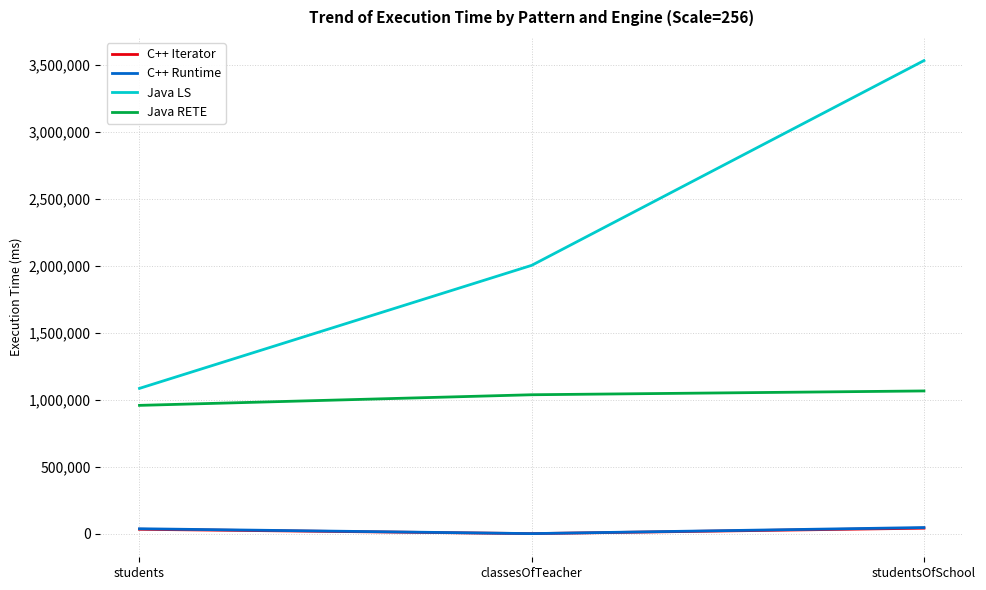

List the labels in order of Java LS value, largest first.

studentsOfSchool, classesOfTeacher, students